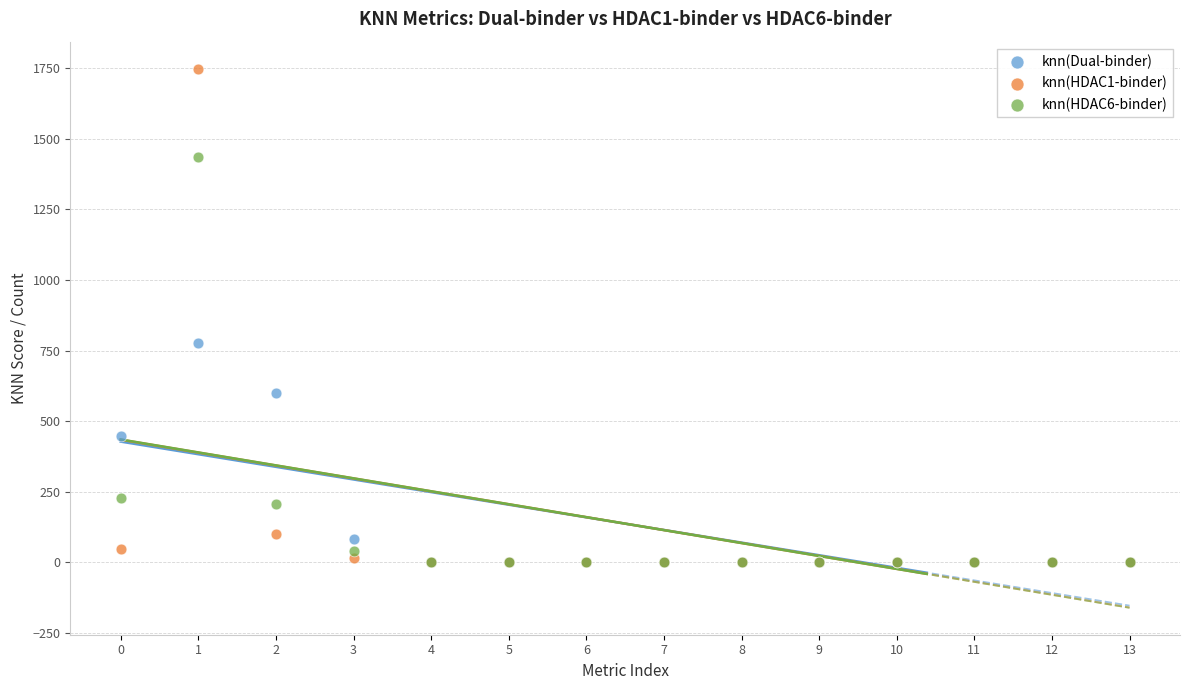

Across all series, what Y value is closest to 874?

777.4